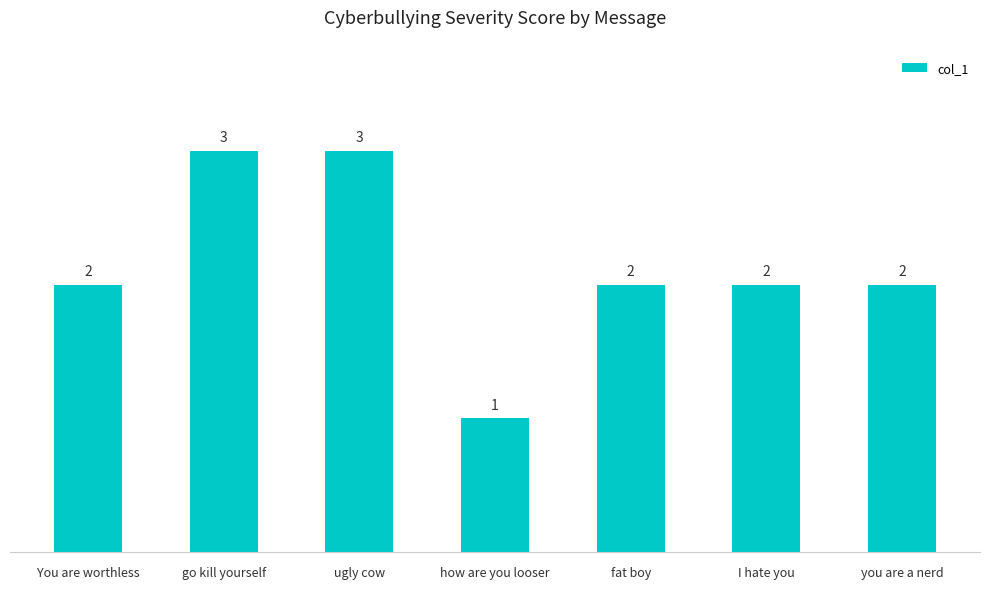

How many data points does each series have?

7